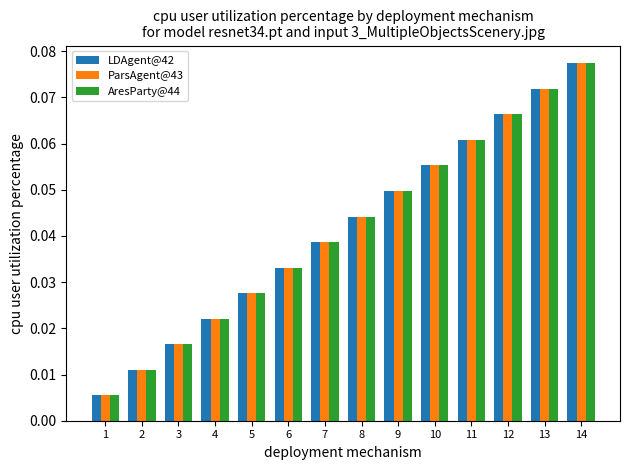

At how many categories does at least one series exceed 0?

14